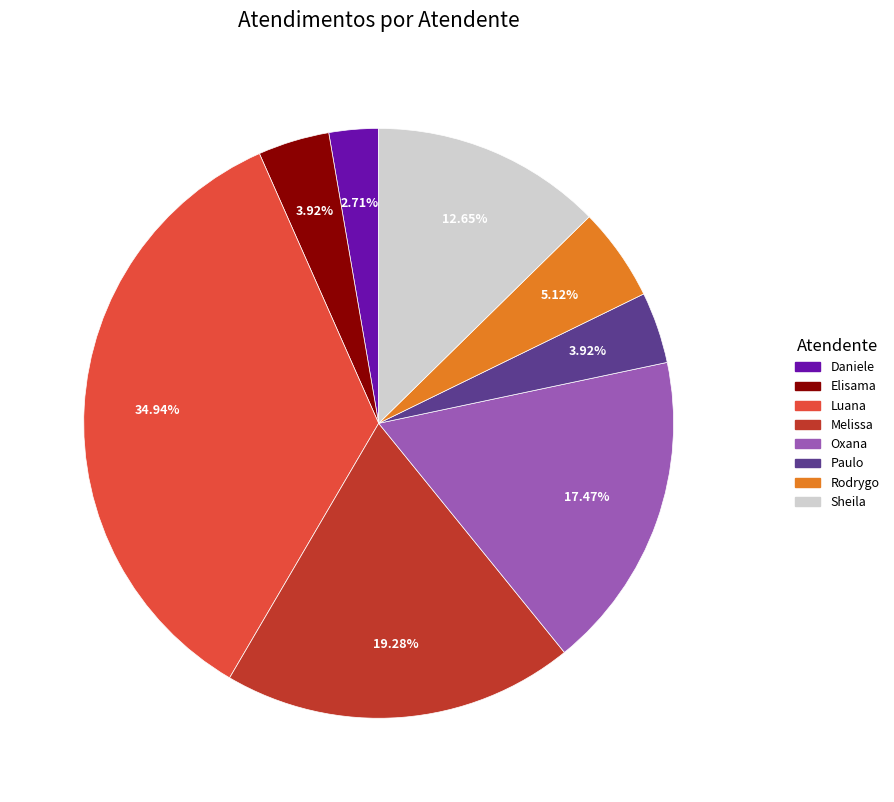

Is the sum of Rodrygo and Melissa greater than half?

No